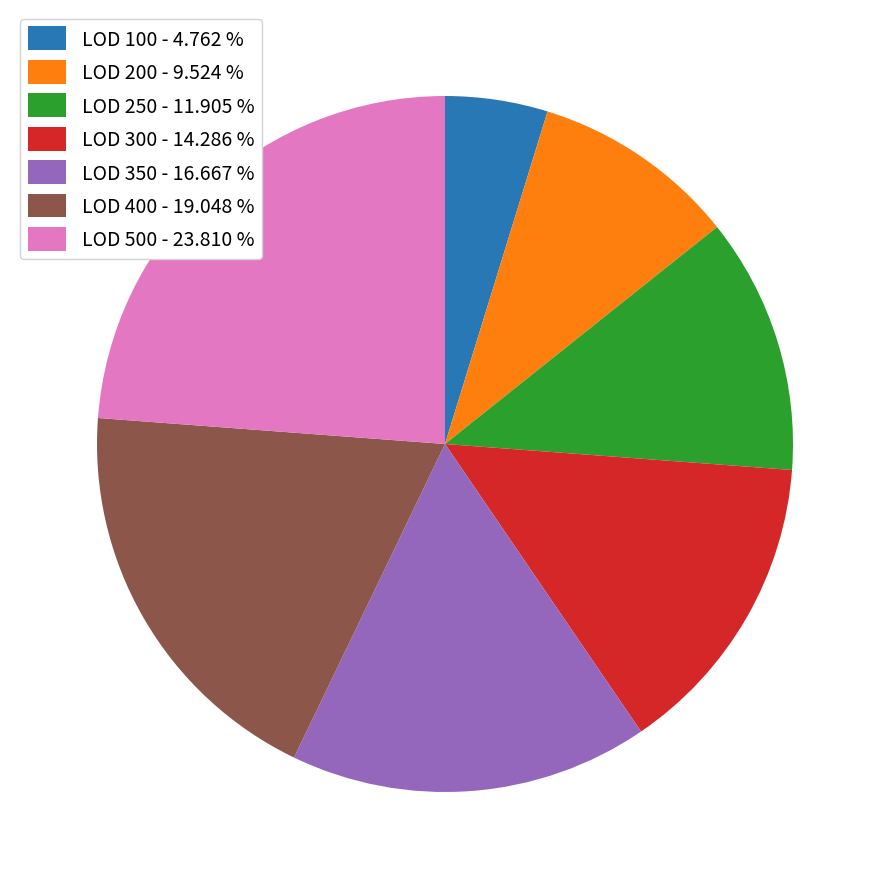

Does any single category account for the majority?

No